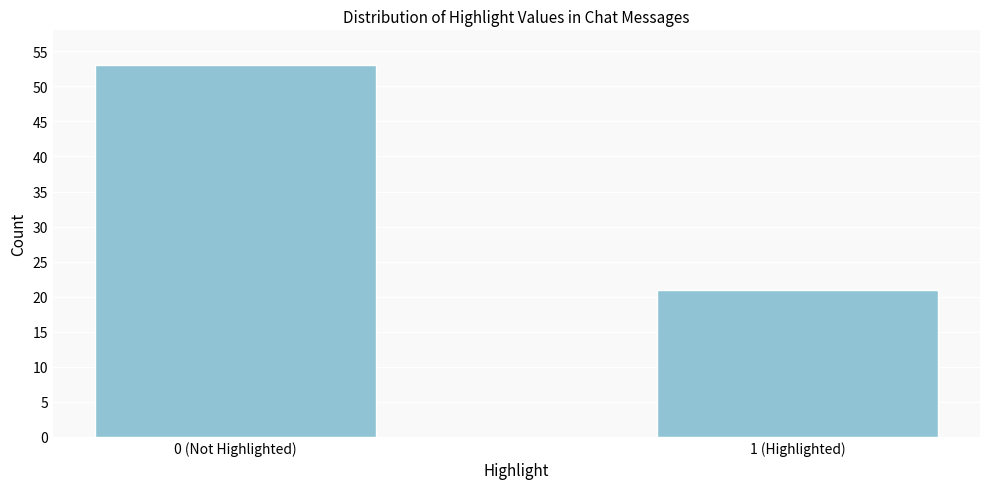

Reading left to right, transcribe all the data shown in this chart.

0 (Not Highlighted)=53	1 (Highlighted)=21